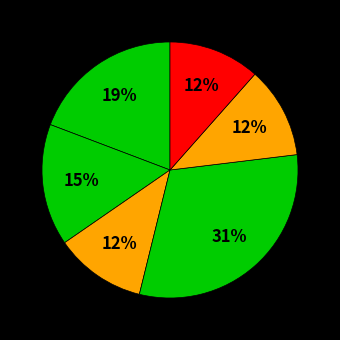

How many segments does this pie chart have?

6